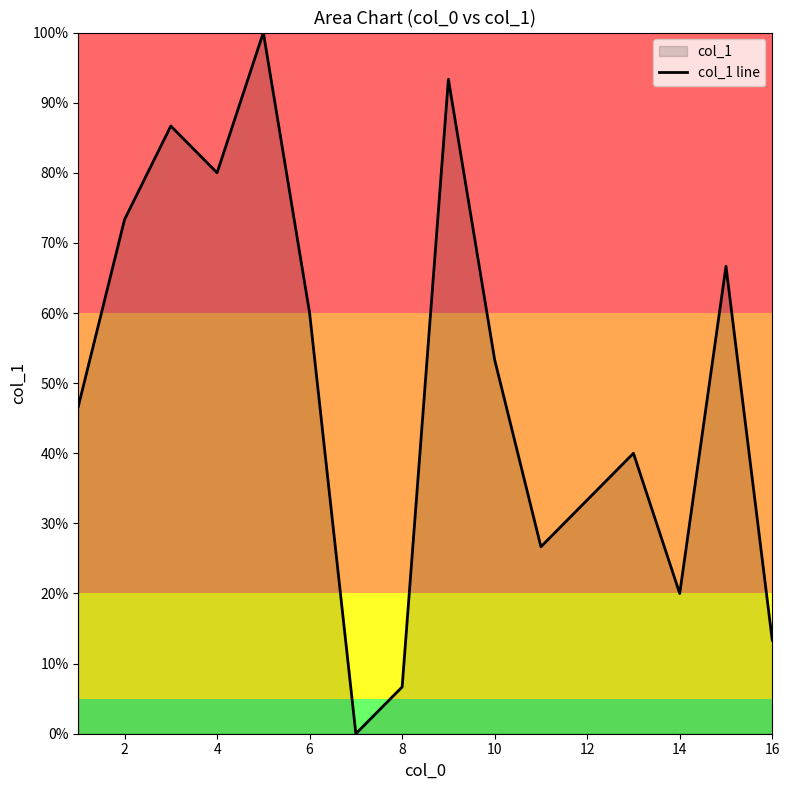

The value at 16 is 134.5. True or false?

False